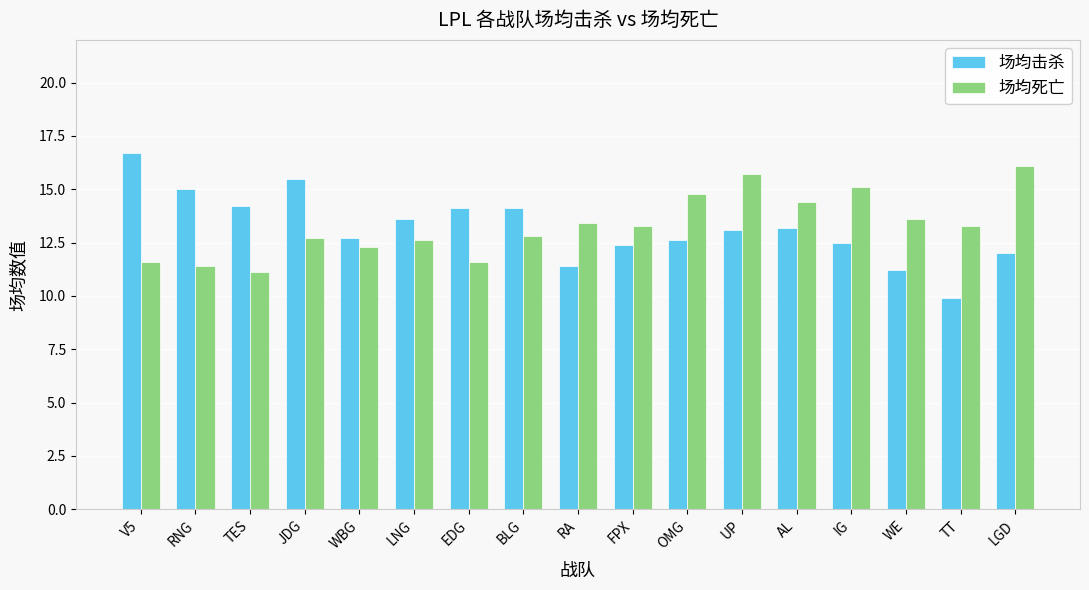

Rank the series at WBG from lowest to highest value.

场均死亡, 场均击杀